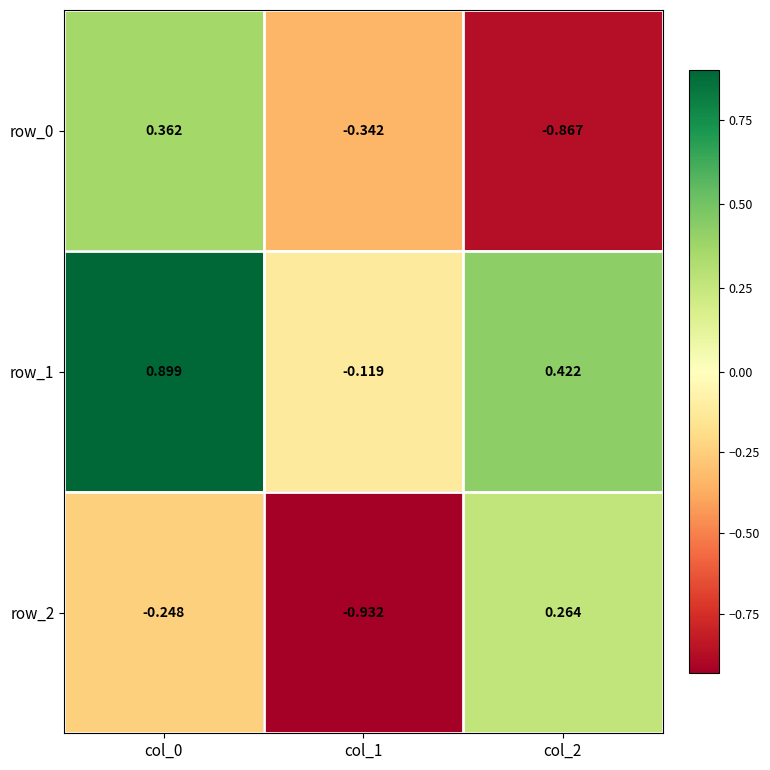

Which series has the largest total across all categories?

row_1